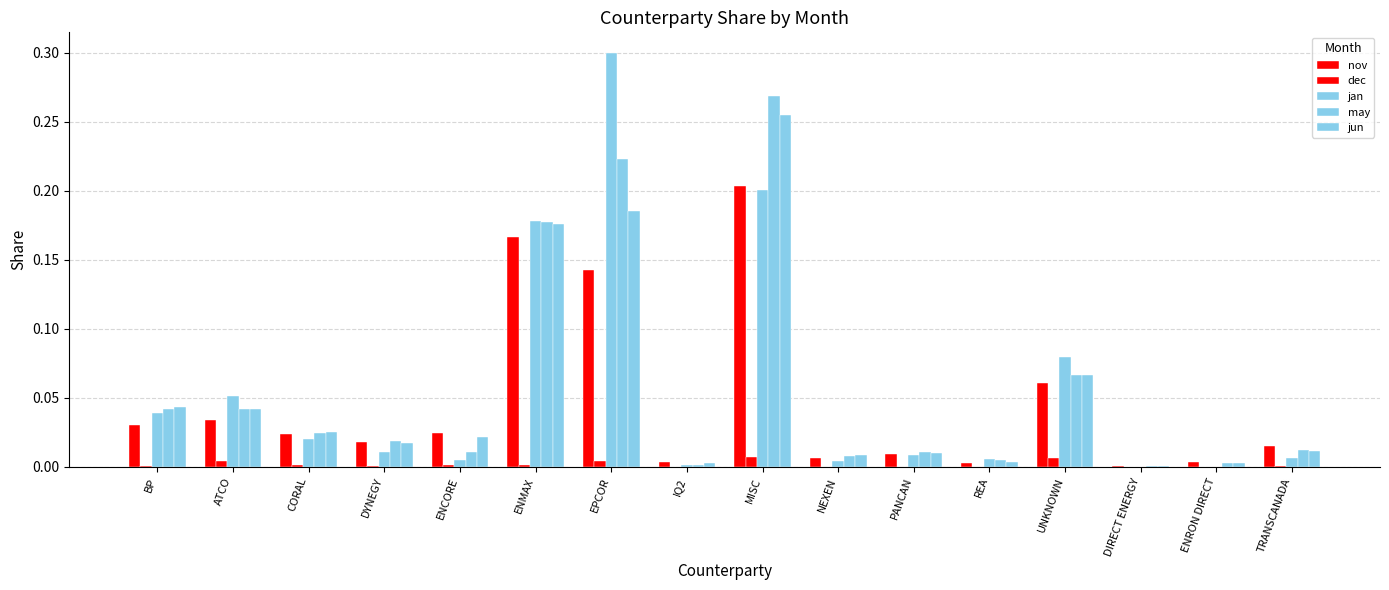

At how many categories does at least one series exceed 0?

16